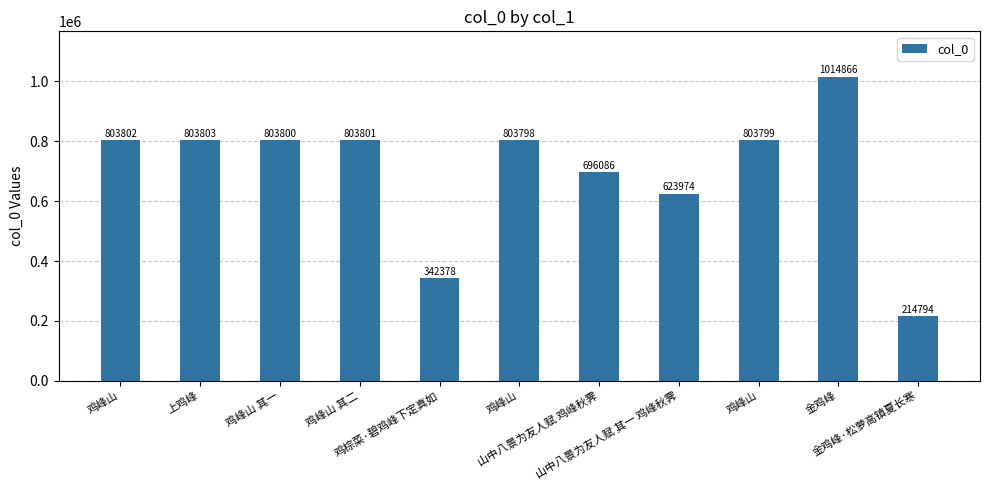

How many bars are there in total?

11